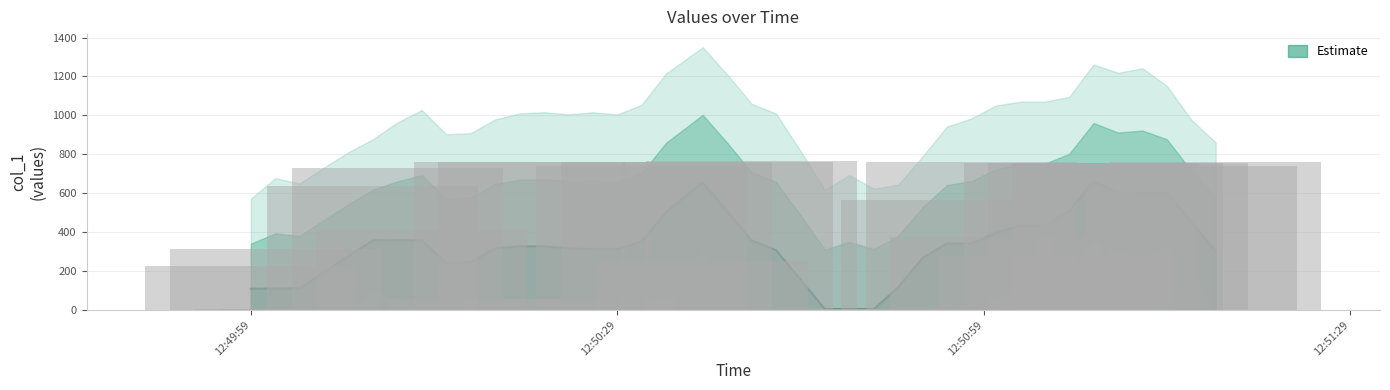

What is the difference between the maximum and second lowest values?

761.5